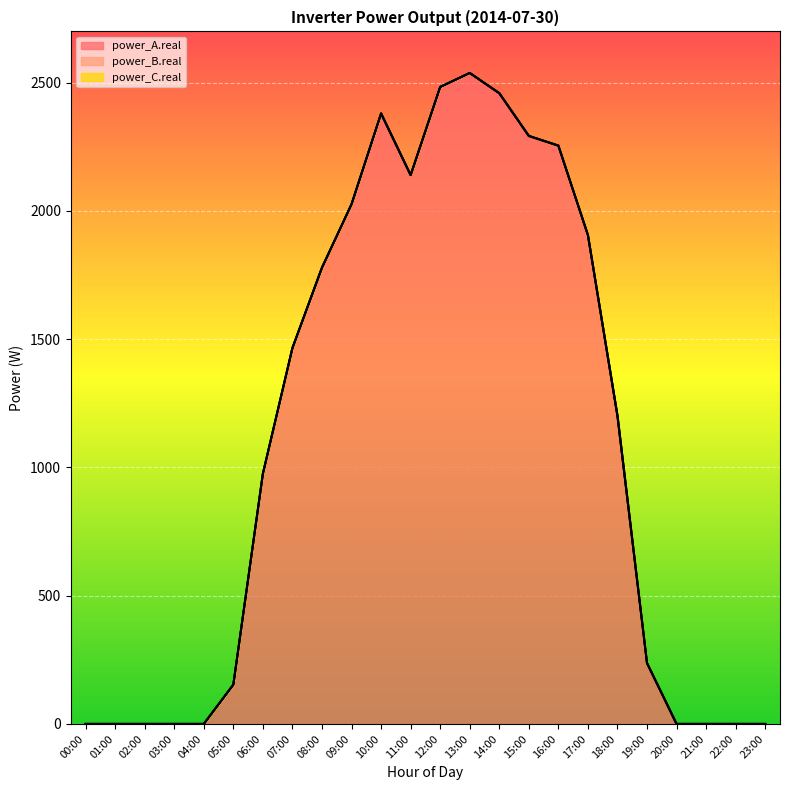

True or false: power_B.real has more than 1 interior local peaks.

False